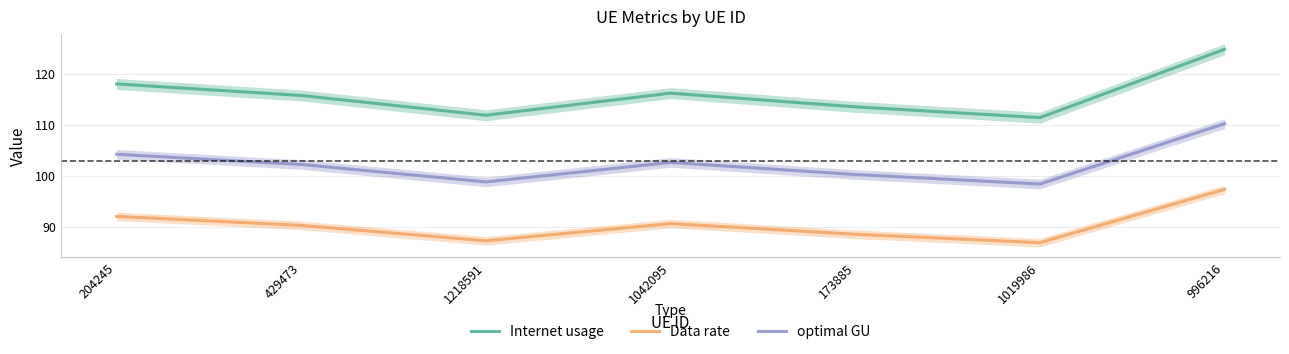

Reading right to left, transcribe all the data shown in this chart.

Internet usage: 996216=124.8	1019986=111.4	173885=113.5	1042095=116.2	1218591=111.9	429473=115.8	204245=118.0
Data rate: 996216=97.3	1019986=86.9	173885=88.5	1042095=90.6	1218591=87.2	429473=90.3	204245=92.0
optimal GU: 996216=110.2	1019986=98.4	173885=100.2	1042095=102.6	1218591=98.8	429473=102.2	204245=104.2